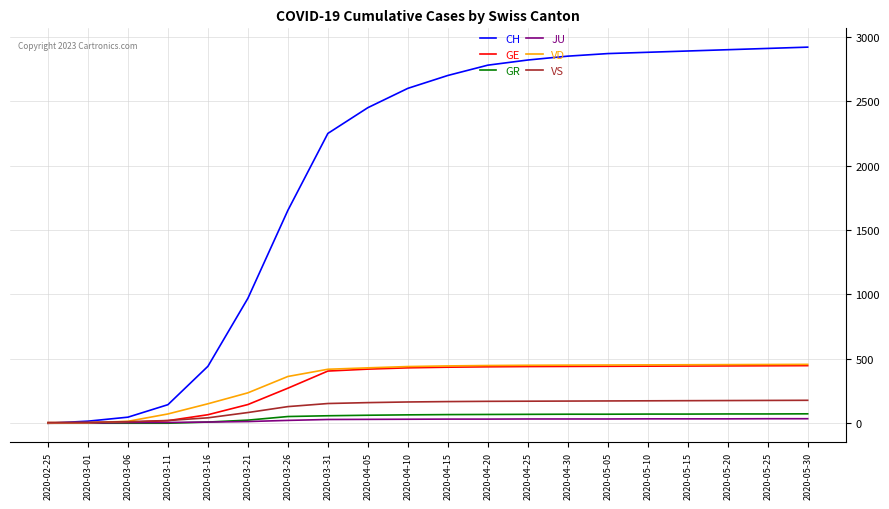

What is the maximum value shown in the chart?

2920